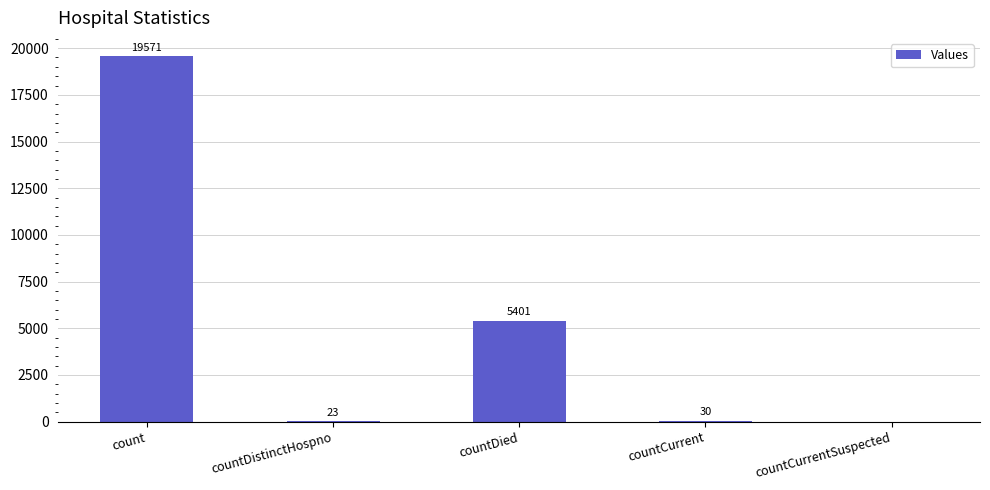

Is it true that the value at countDied is 8931?

False